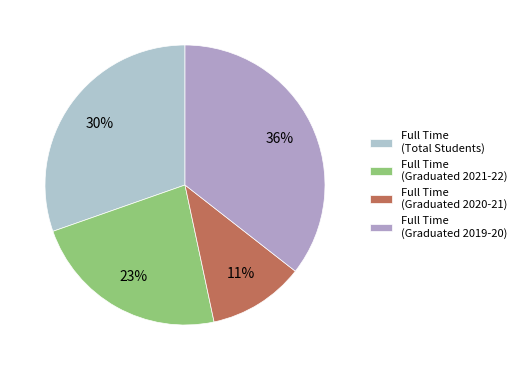

How many slices are in this pie chart?

4